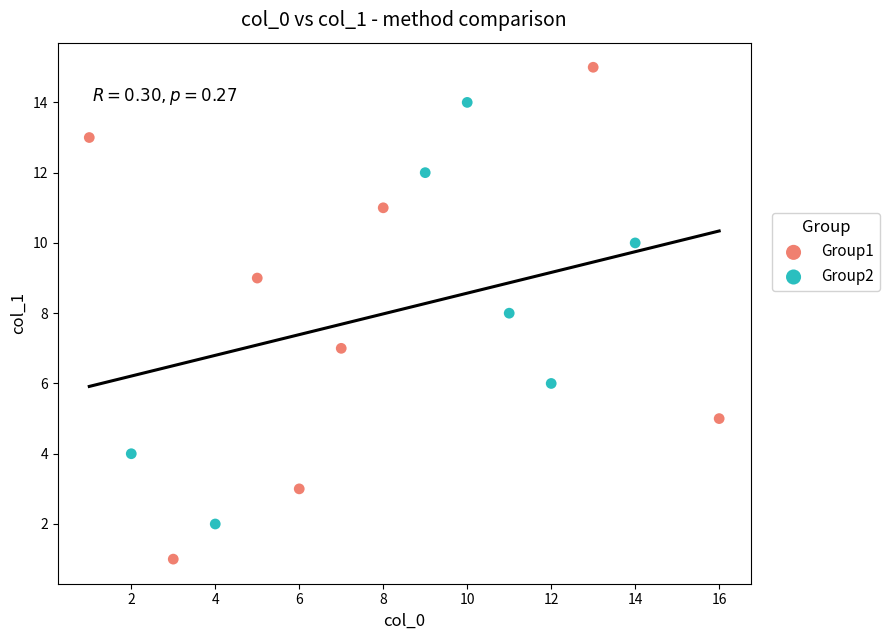

Which series has the largest Y range (max minus min)?

Group1